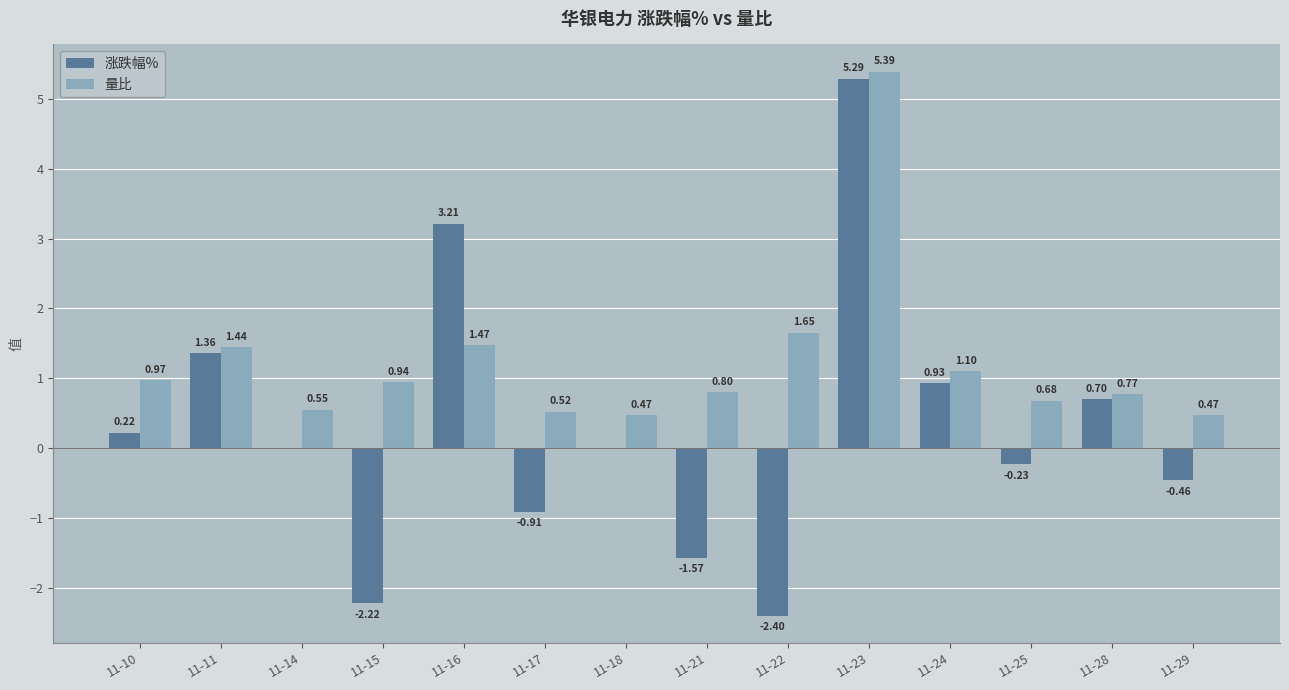

What is the average value of the 量比 series?

1.2